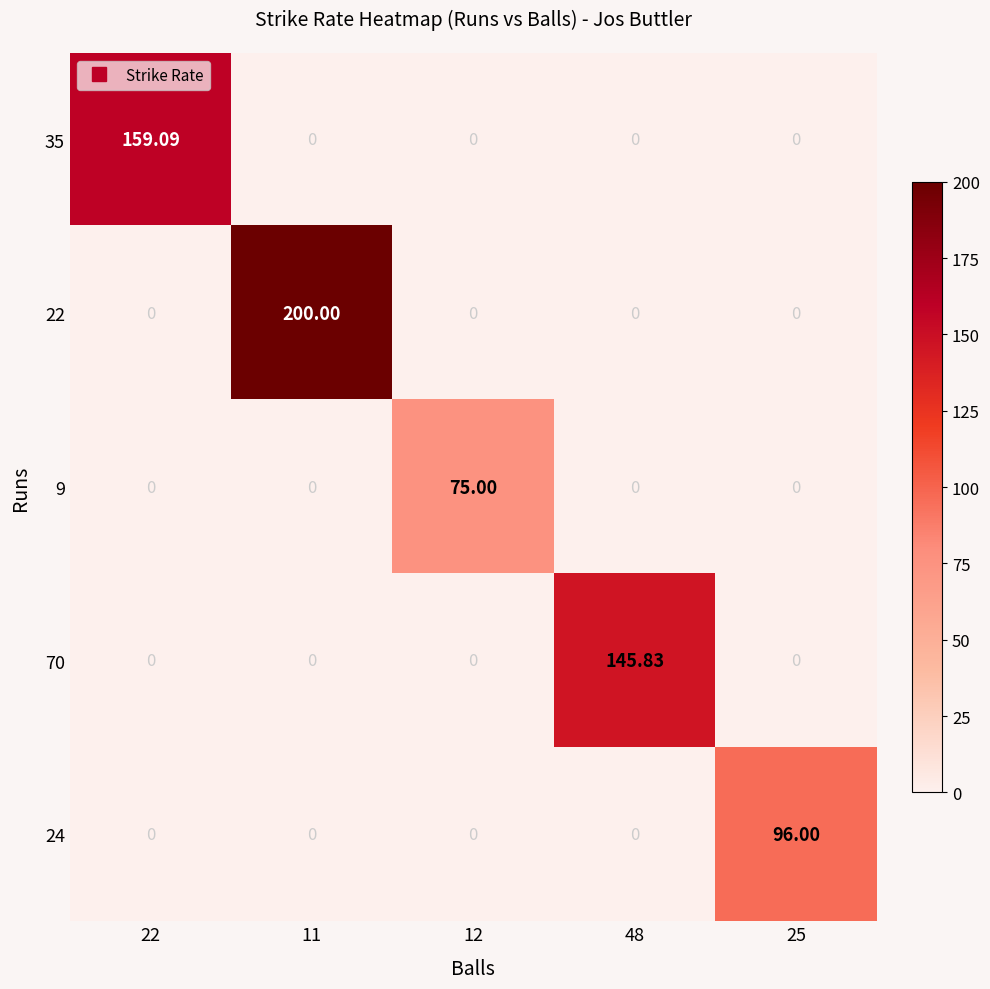

Is the value of 9 at 12 greater than the value of 22 at 12?

Yes